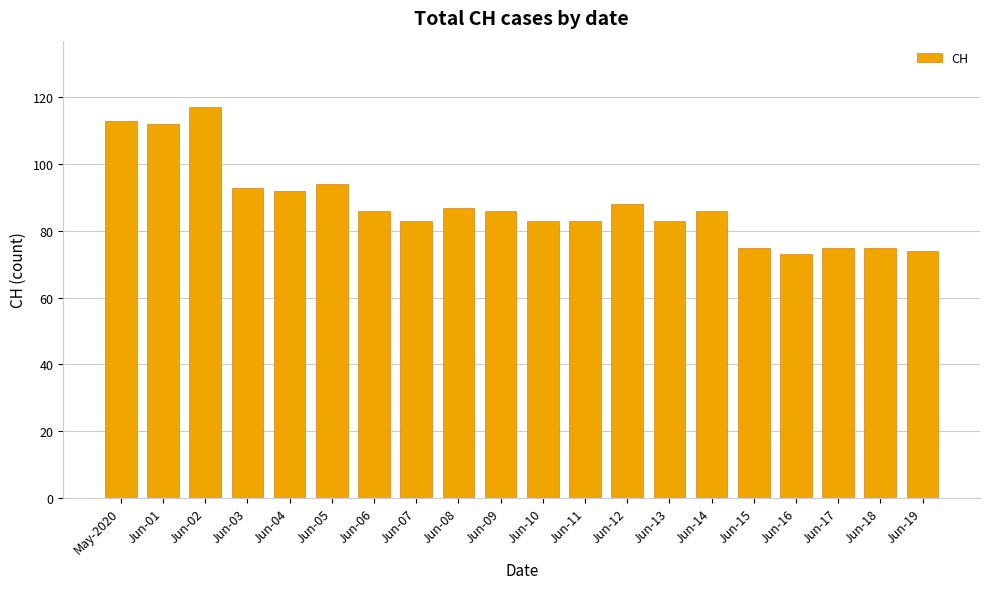

At which label does the data first exceed 86?

May-2020